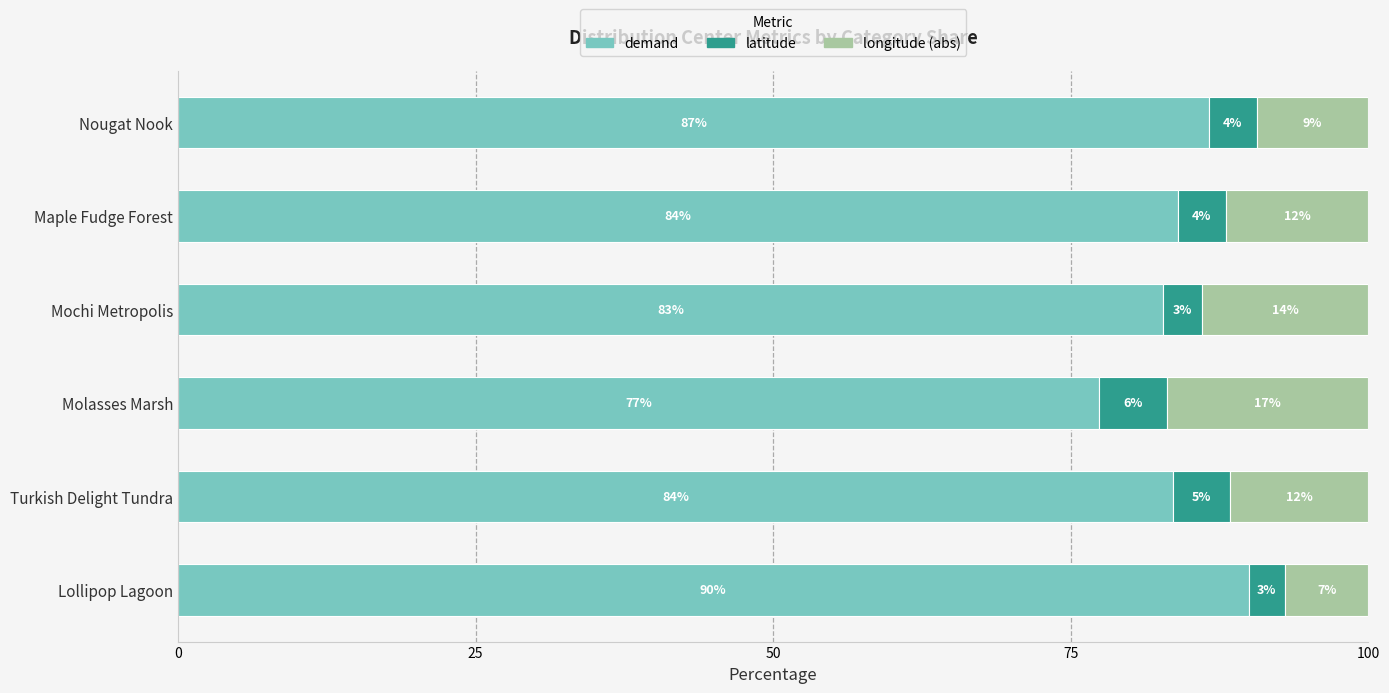

True or false: demand has a value of 29.3 at Maple Fudge Forest.

False